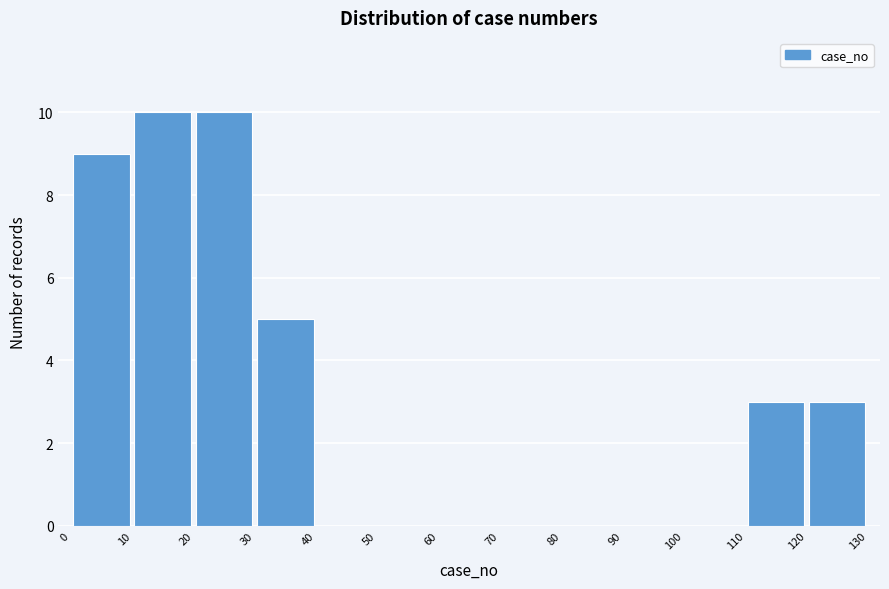

How tall is the bar that spans 20 to 30 on the x-axis? The values are not printed on the chart, so give them approximately, as read against the axis.

10